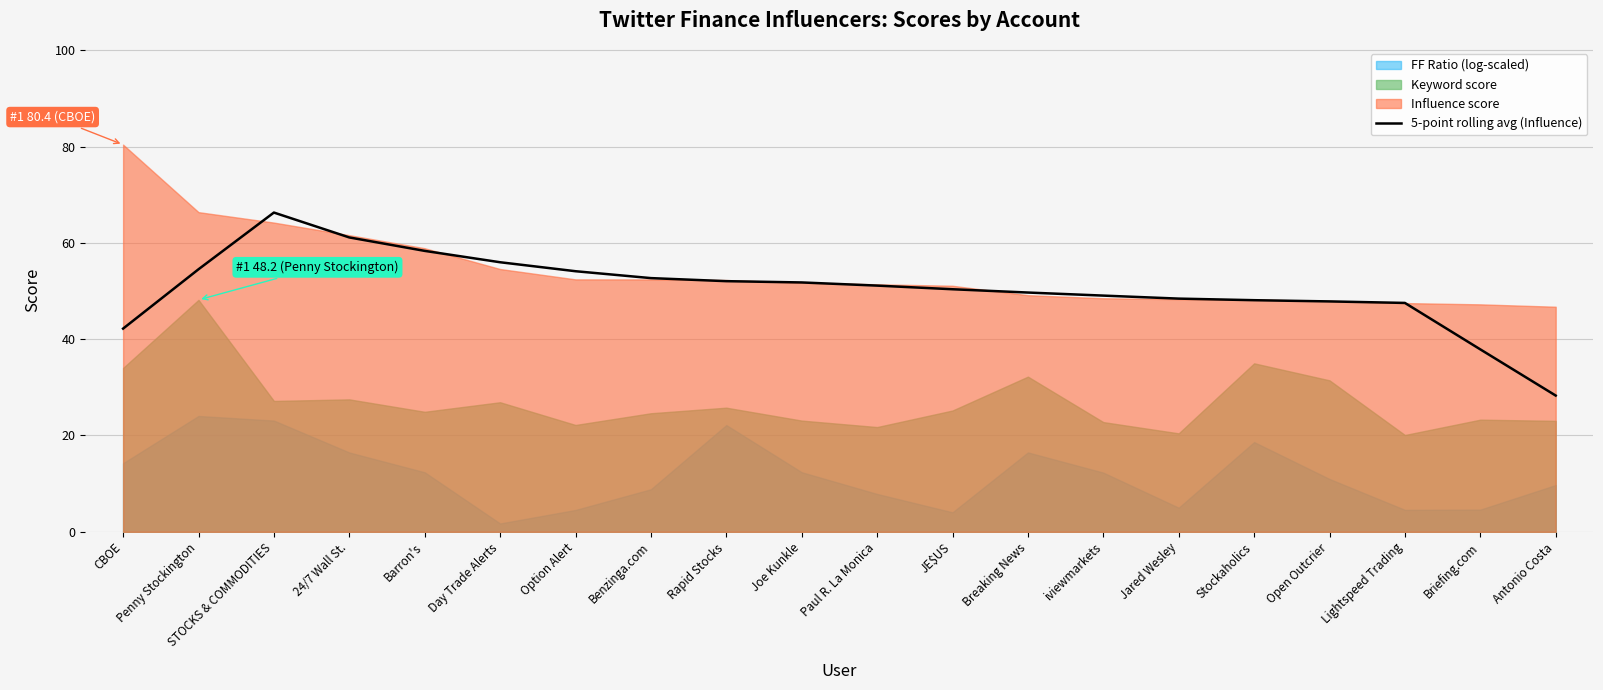

Reading right to left, list all the values displayed in this chart.

28.3	37.9	47.5	47.8	48.1	48.4	49.0	49.7	50.4	51.1	51.8	52.0	52.7	54.1	56.0	58.3	61.1	66.3	54.5	42.2